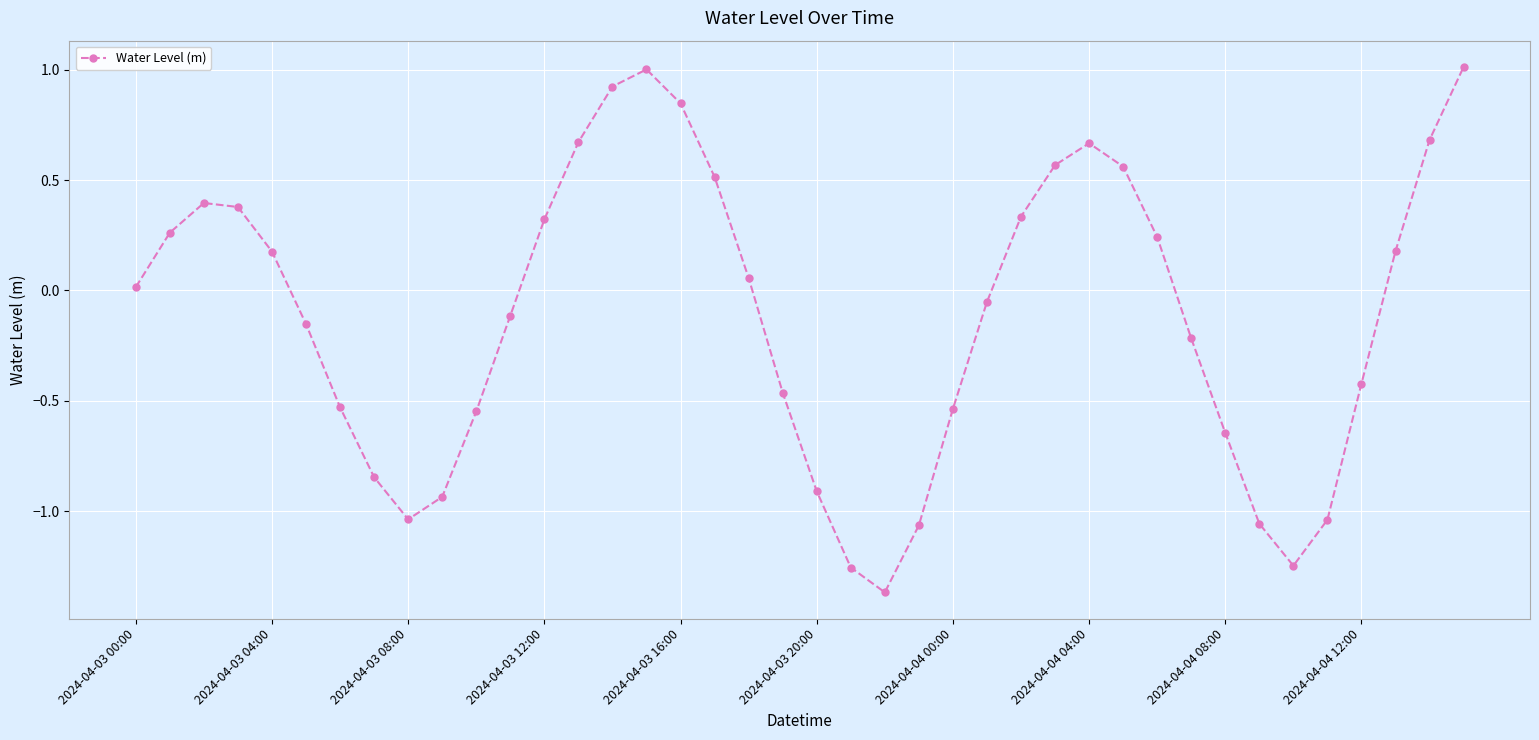

What is the difference between the maximum and second lowest values?

2.3